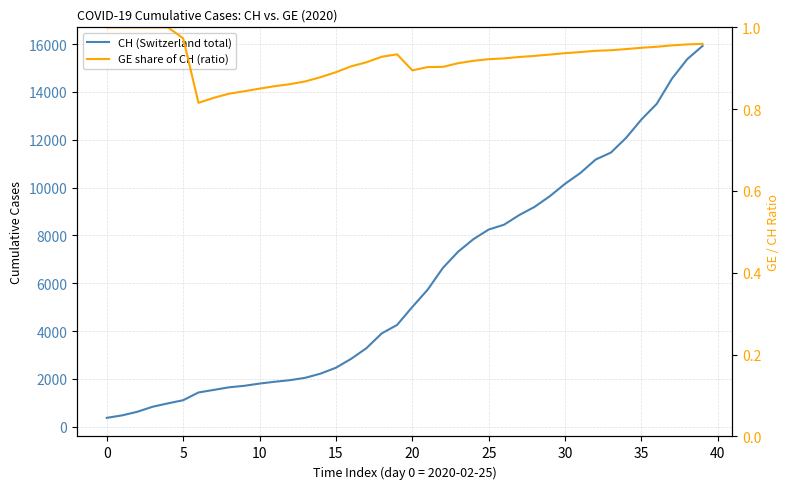

What is the maximum value shown in the chart?

15926.0